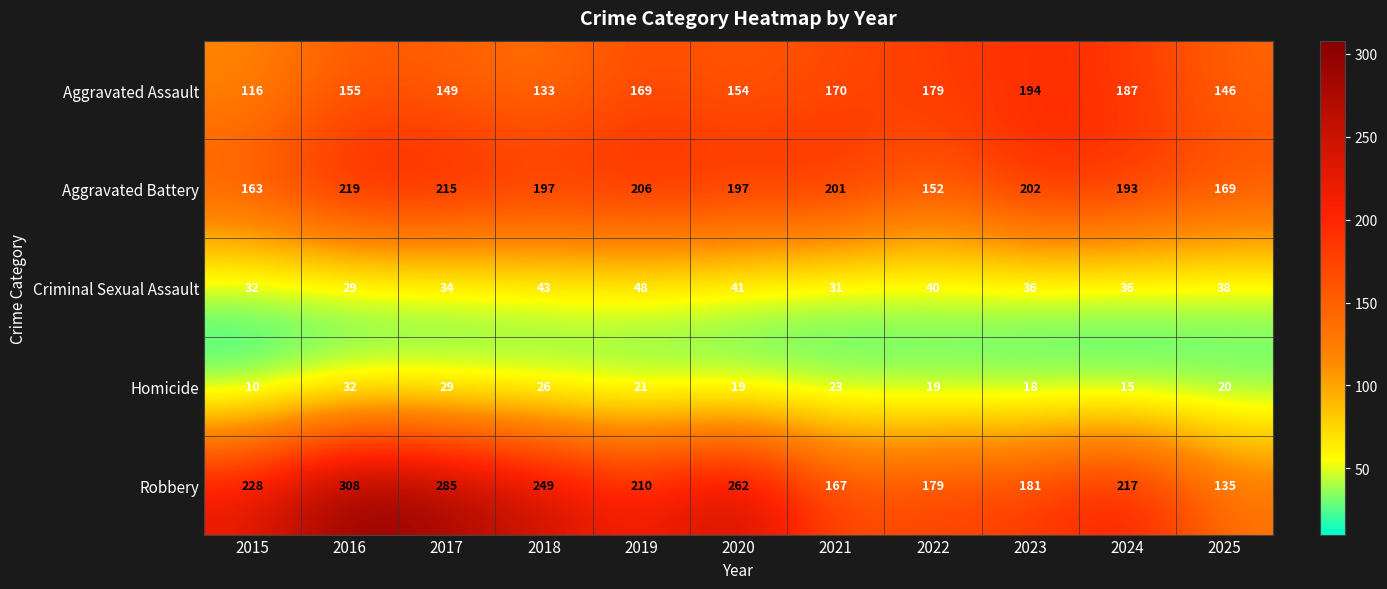

Which series has the widest spread of values?

Robbery